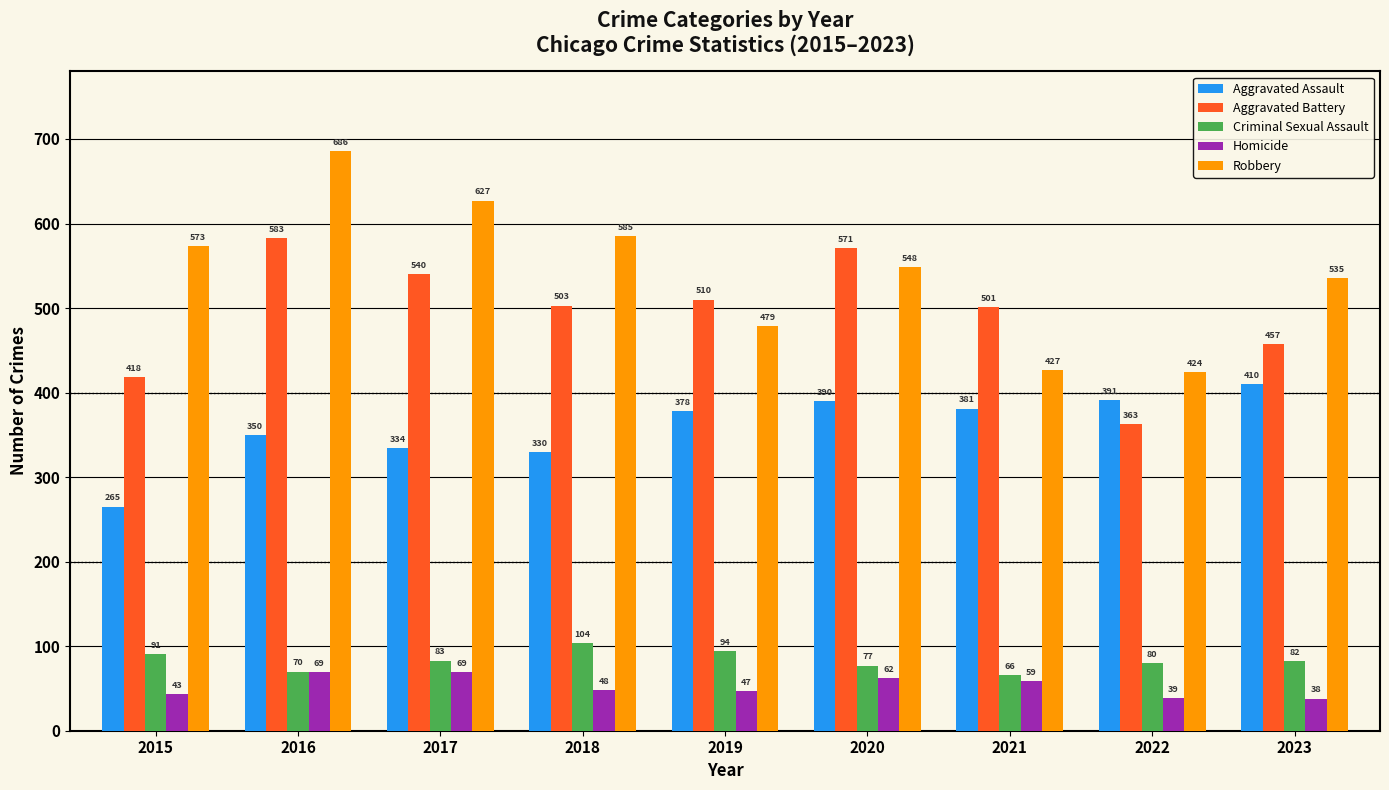

How many bars are there in total?

45